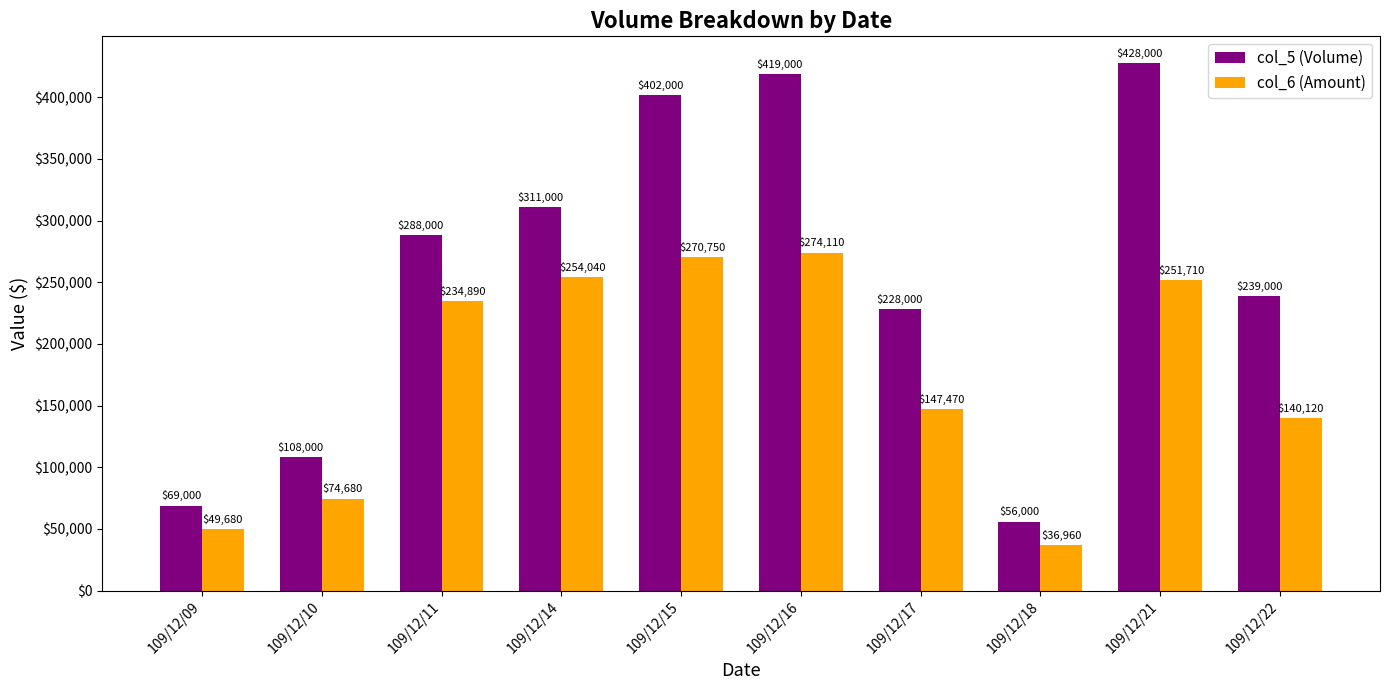

What is the value of the col_6 (Amount) bar at the 3rd from the left?

234890